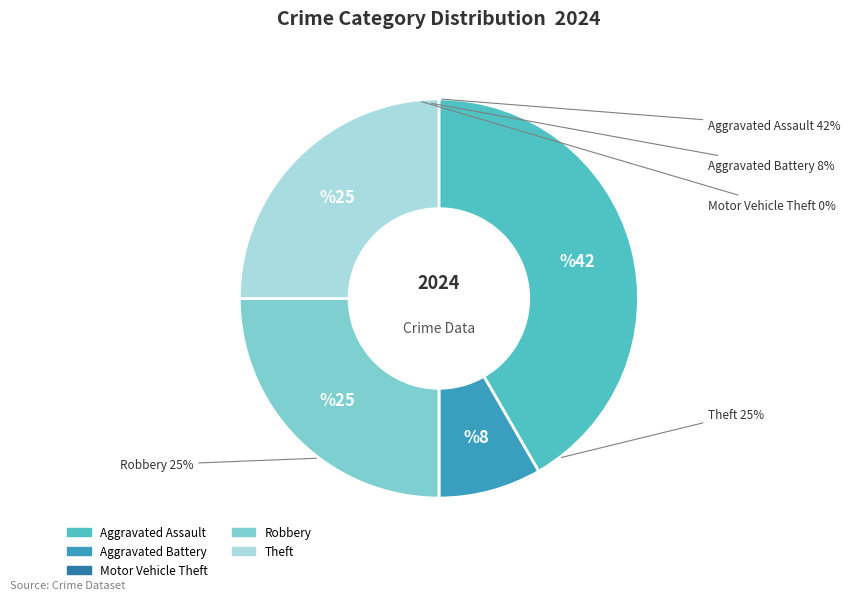

What is the ratio of the value at Robbery to the value at Aggravated Assault?

0.6